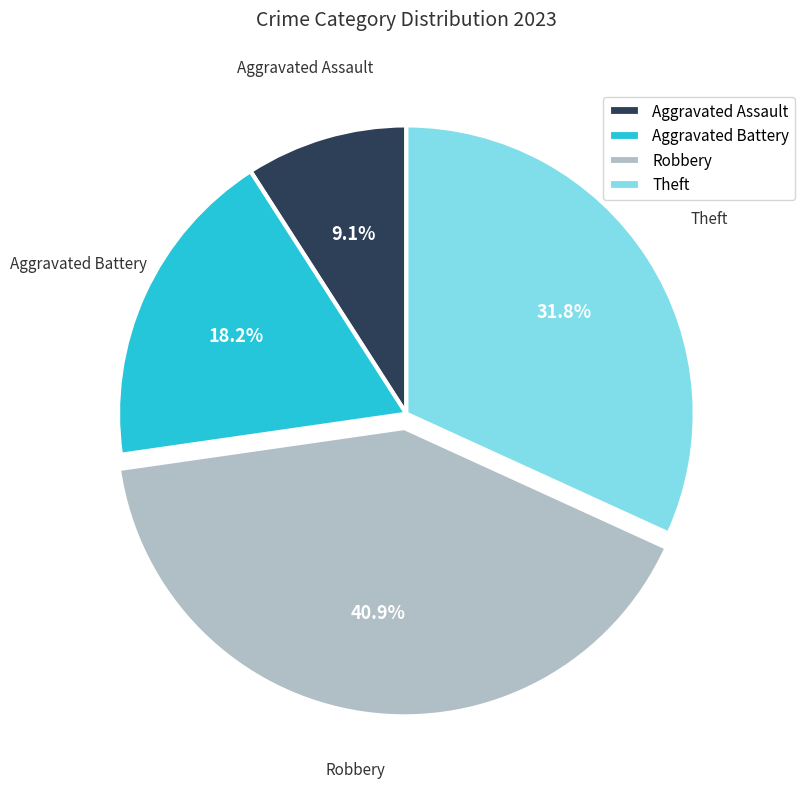

Does Theft represent more than half of the total?

No